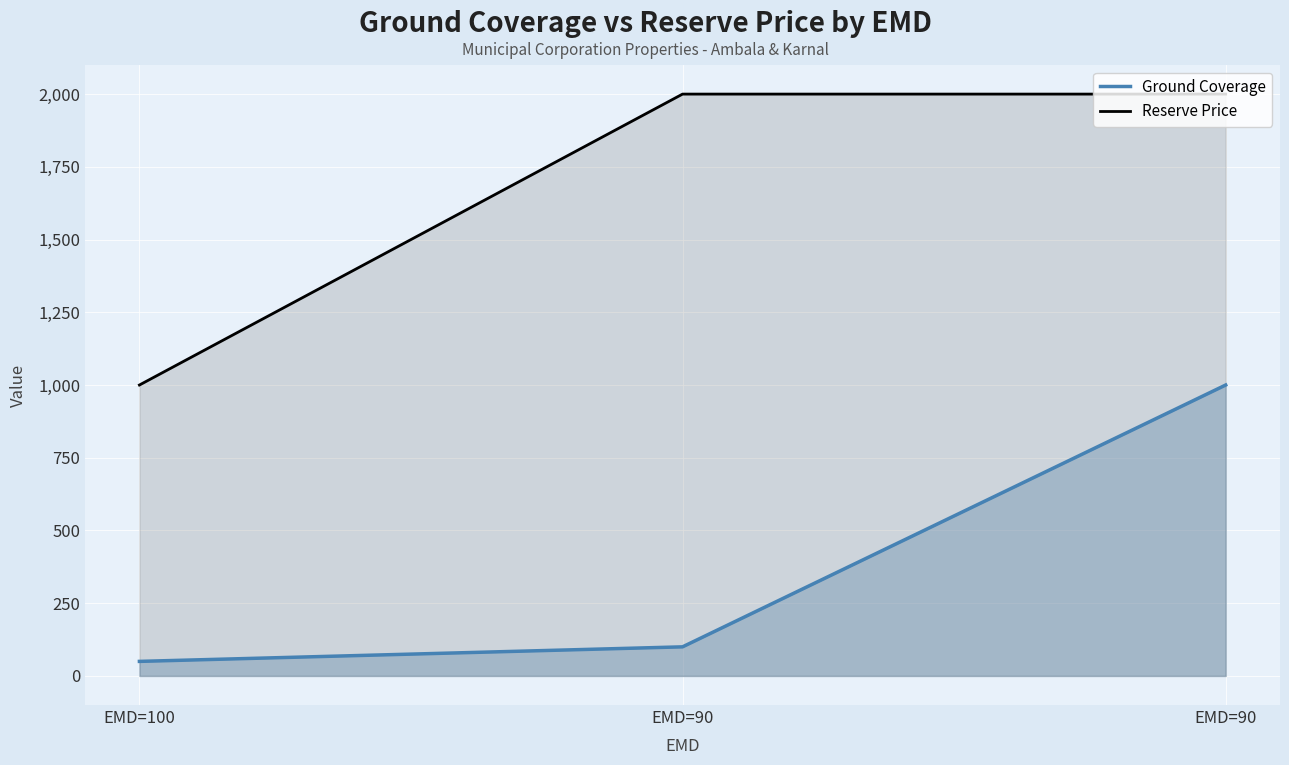

What is the average value of the Reserve Price series?

1667